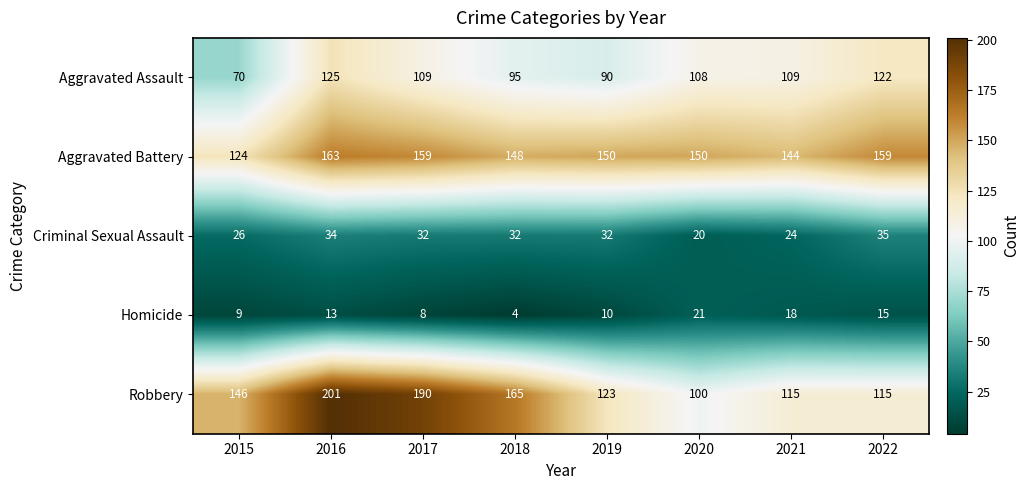

Rank the series by their maximum value, from highest to lowest.

Robbery, Aggravated Battery, Aggravated Assault, Criminal Sexual Assault, Homicide